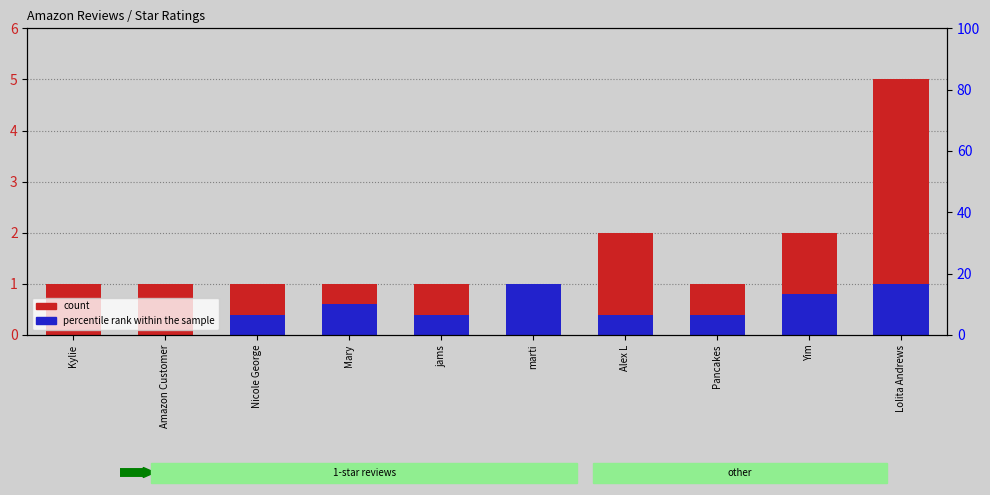

The value of count at Alex L is 3.3. True or false?

False